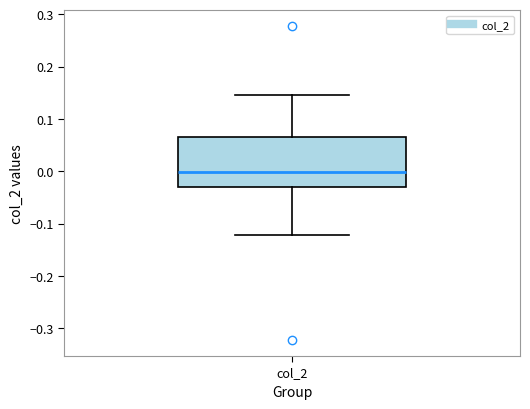

Where is the upper edge of the box for col_2 on the y-axis? The values are not printed on the chart, so give them approximately, as read against the axis.

0.07